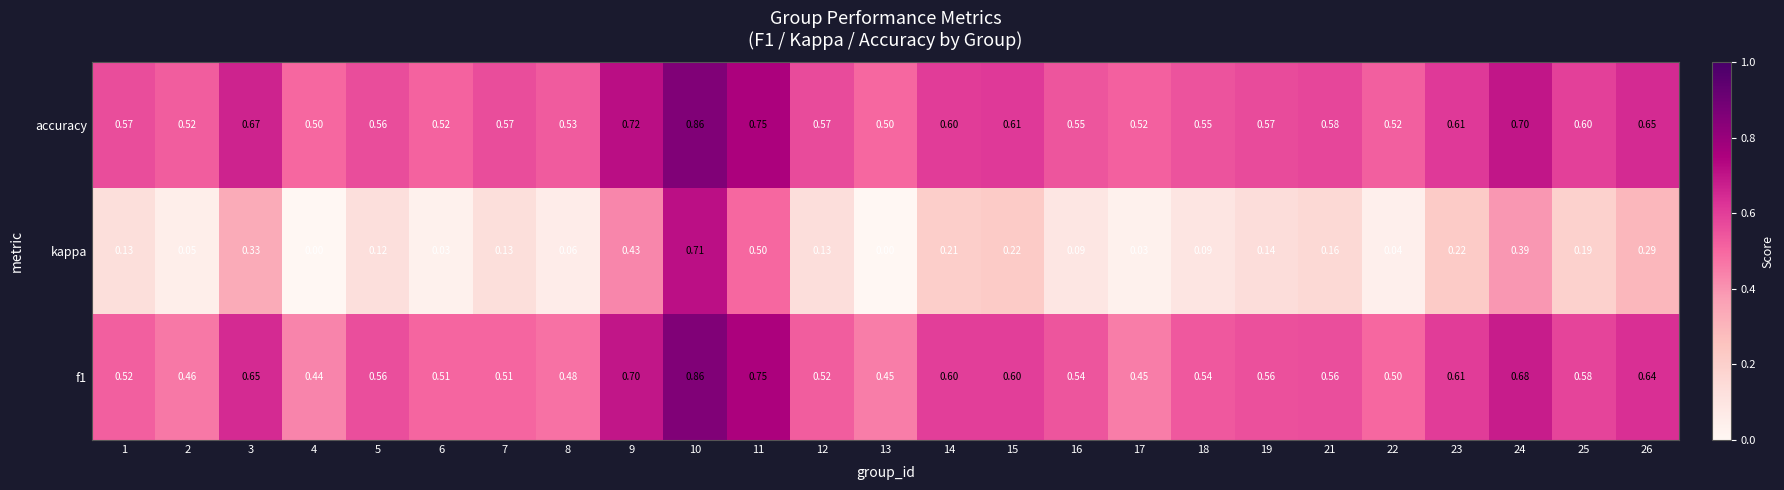

Is the value of f1 at 11 greater than the value of kappa at 8?

Yes